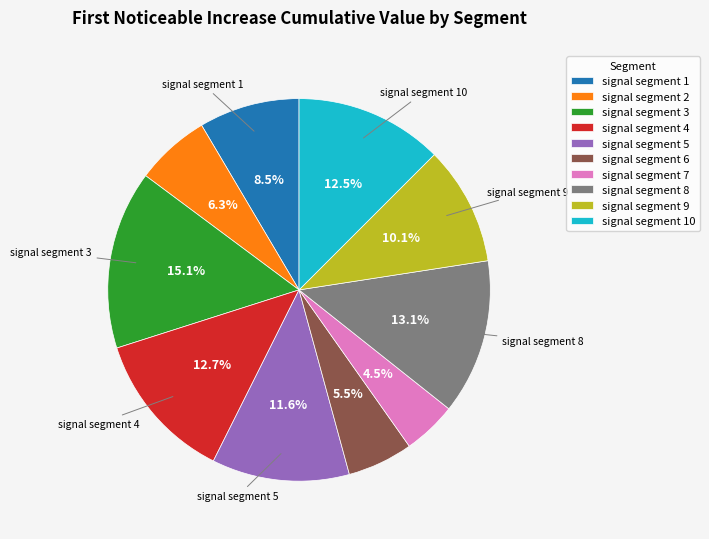

To the nearest percent, what is the difference between the largest and smallest slice percentages?

11%